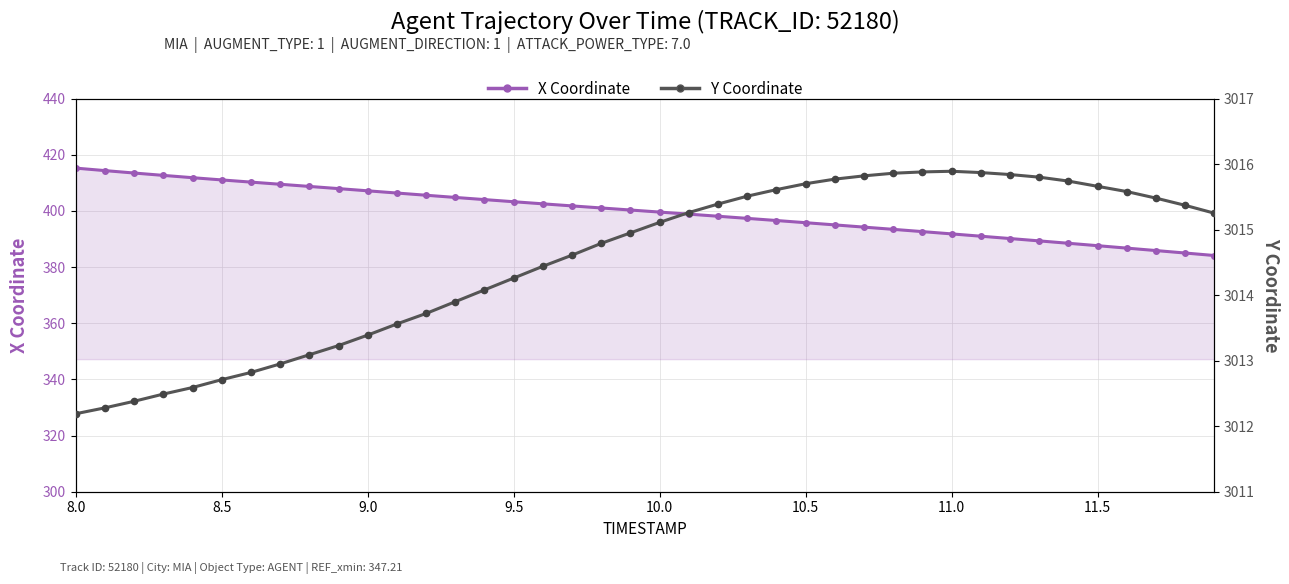

What is the value of the Y Coordinate point at the 8th from the left?

3012.9